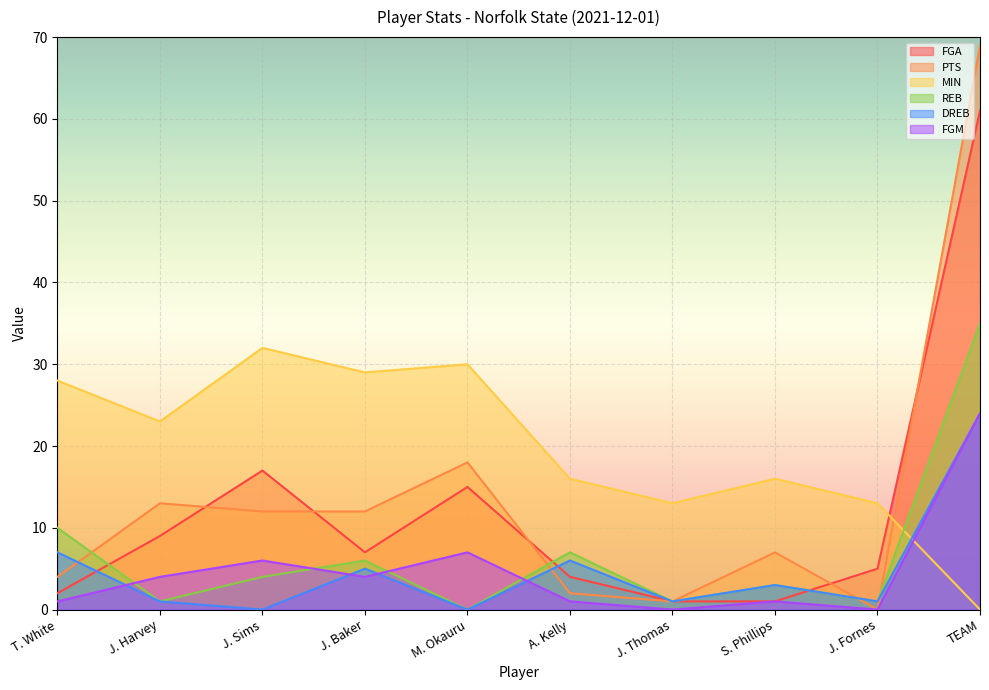

Where does the PTS series first go above 12?

J. Harvey